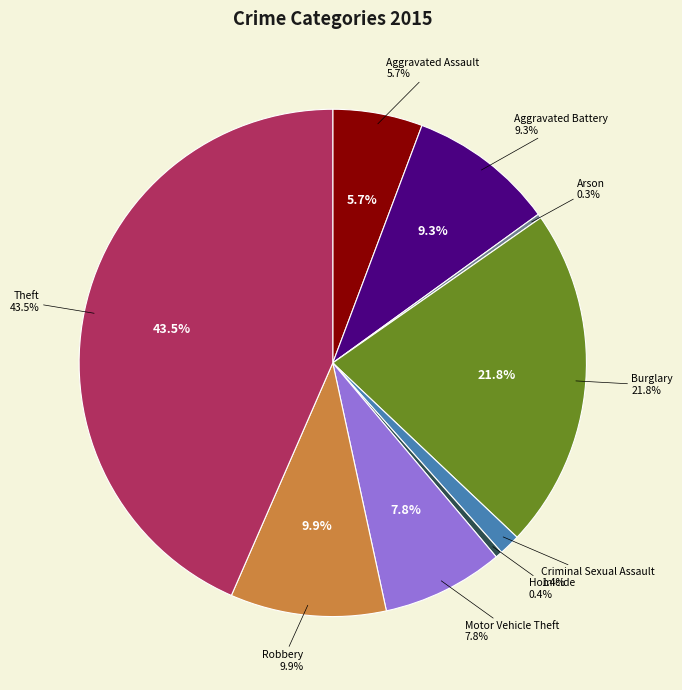

What is the total percentage of Homicide and Theft?

43.9%